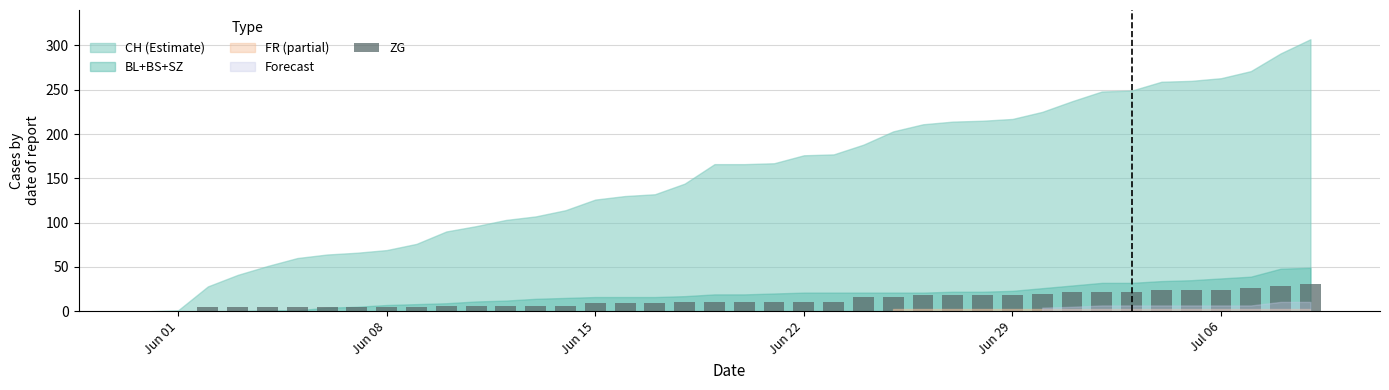

What is the maximum value shown in the chart?

31